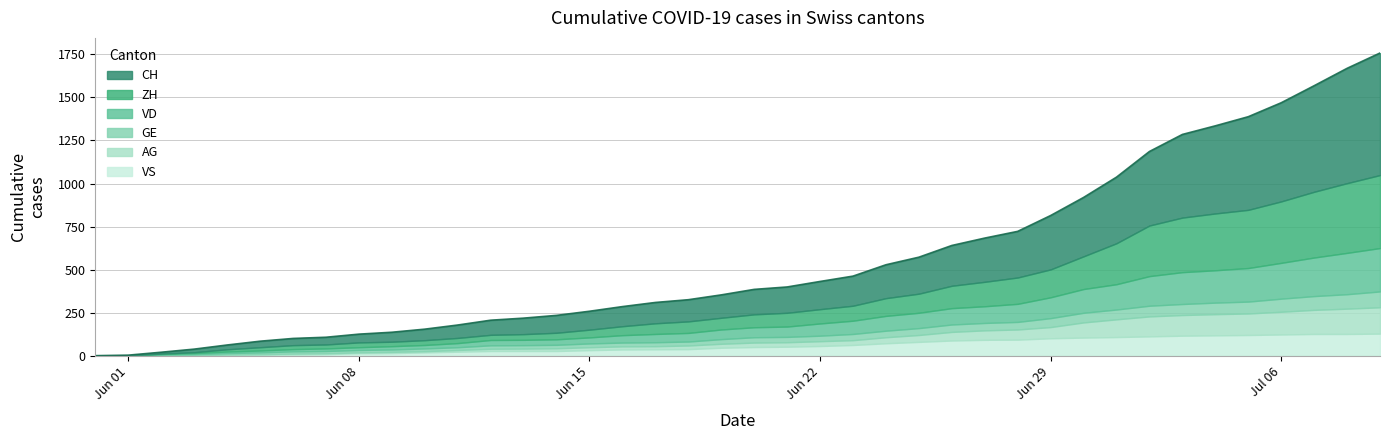

What is the value of the VD point at the 8th from the left?

15